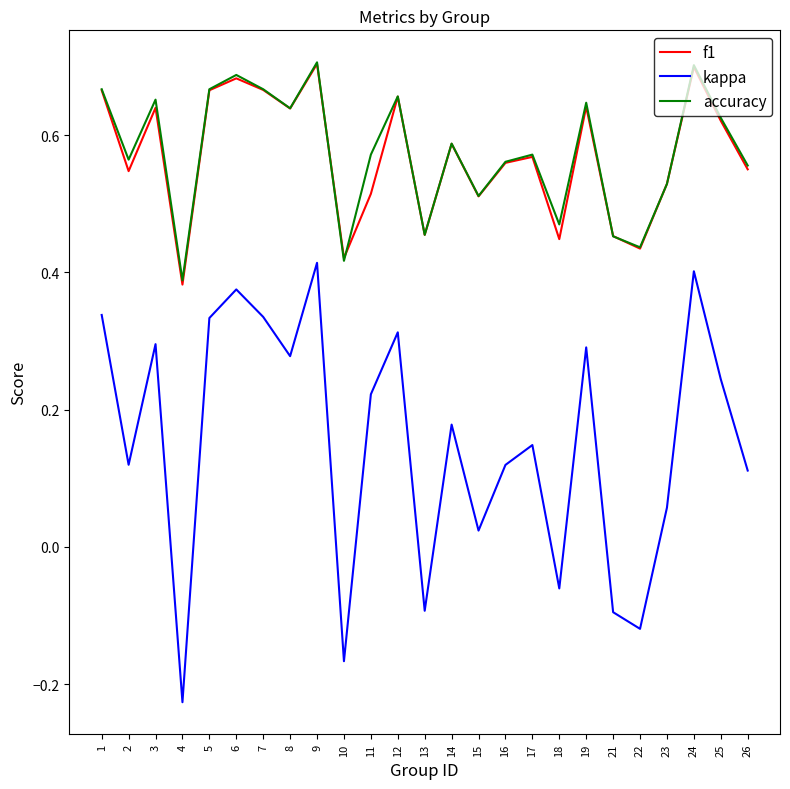

True or false: accuracy and kappa cross at least once.

False